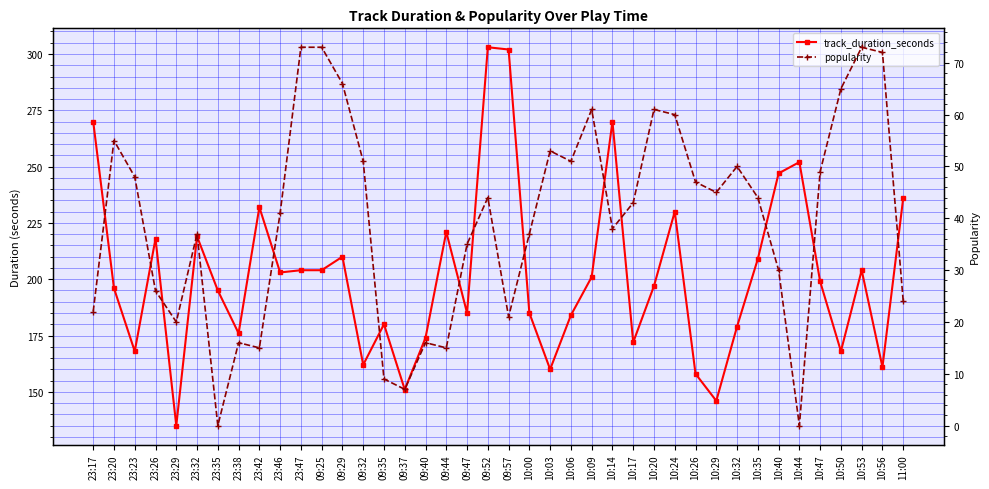

What are all the series names shown in the legend?

track_duration_seconds, popularity